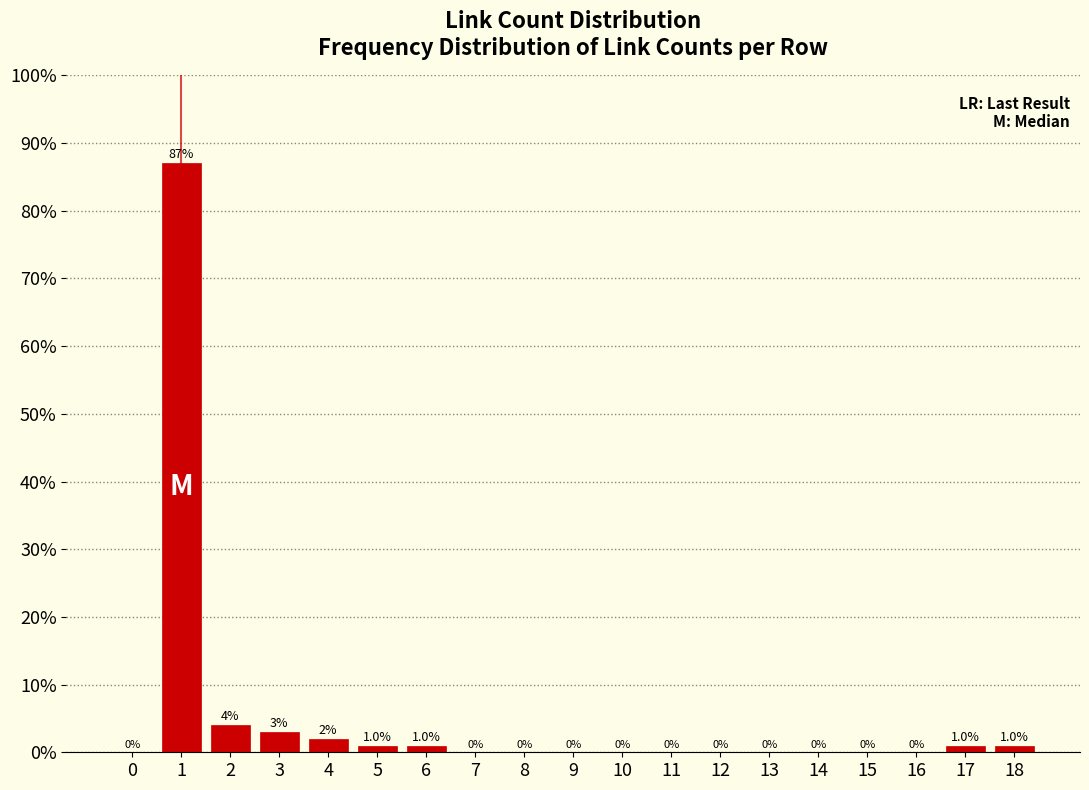

How tall is the bar that spans 16.5 to 17.5 on the x-axis?

1.0